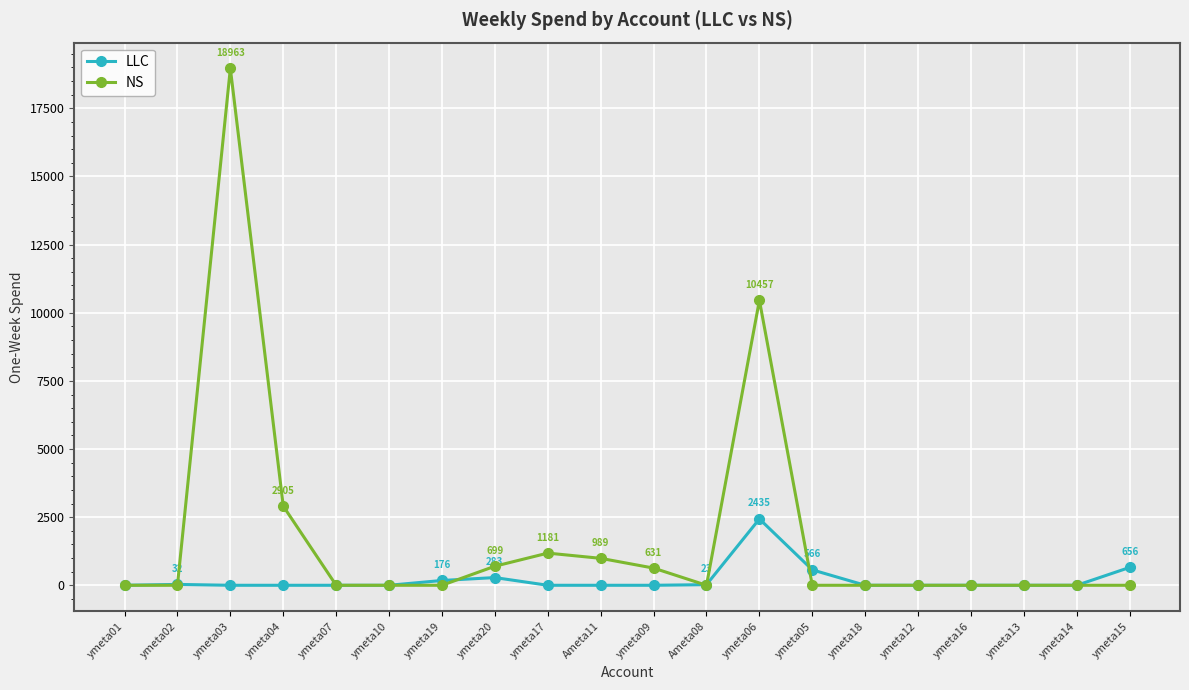

How many categories are shown in the chart?

20